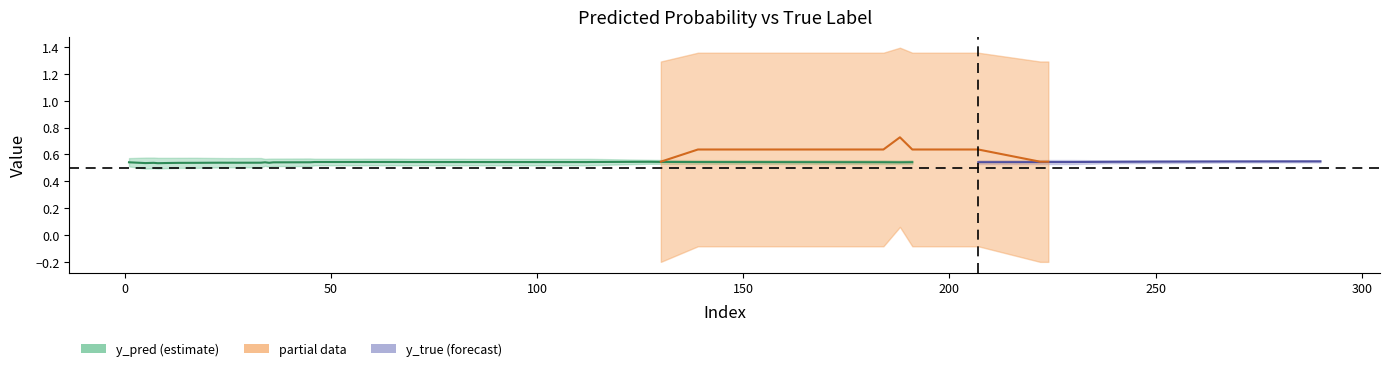

At which label is y_pred closest to 0?

17